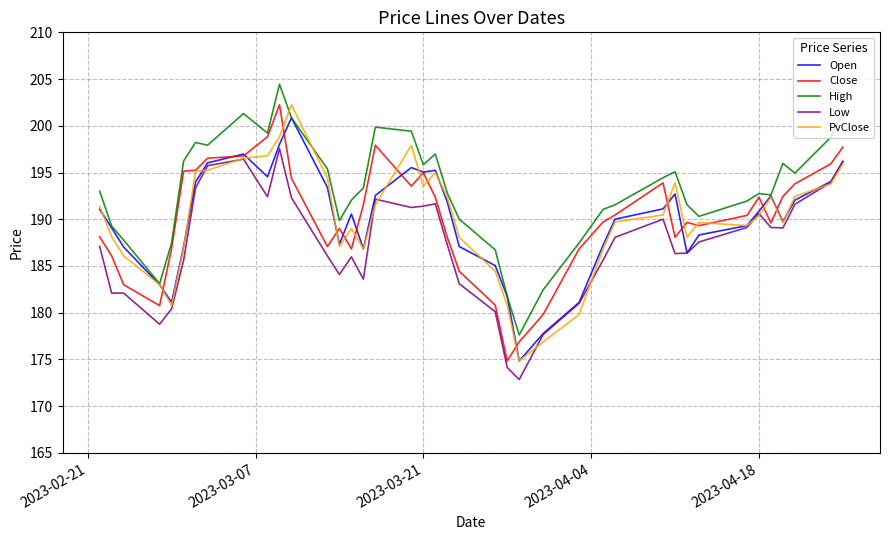

True or false: Low and High cross at least once.

False